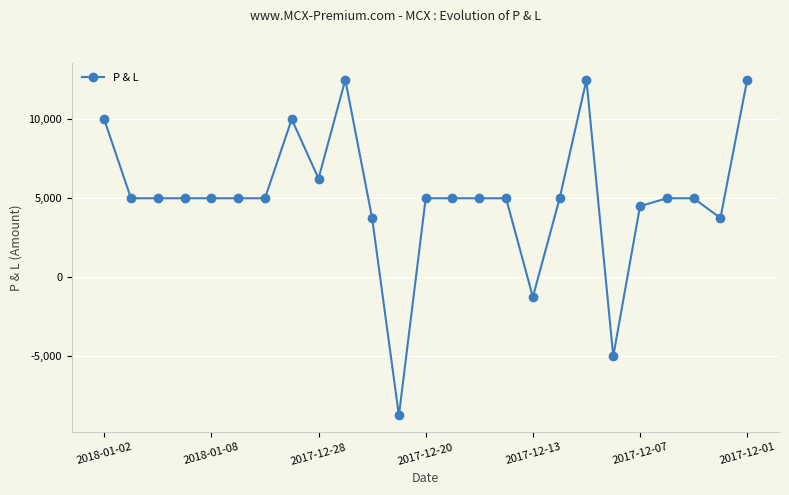

What is the value of the 2nd point from the left?

5000